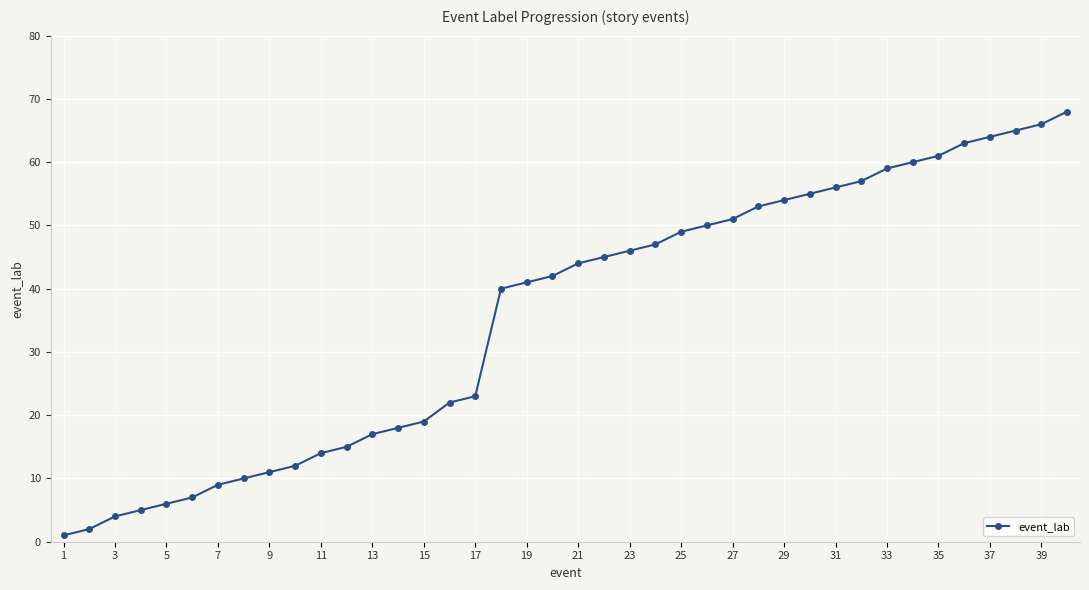

What is the greatest value displayed?

68